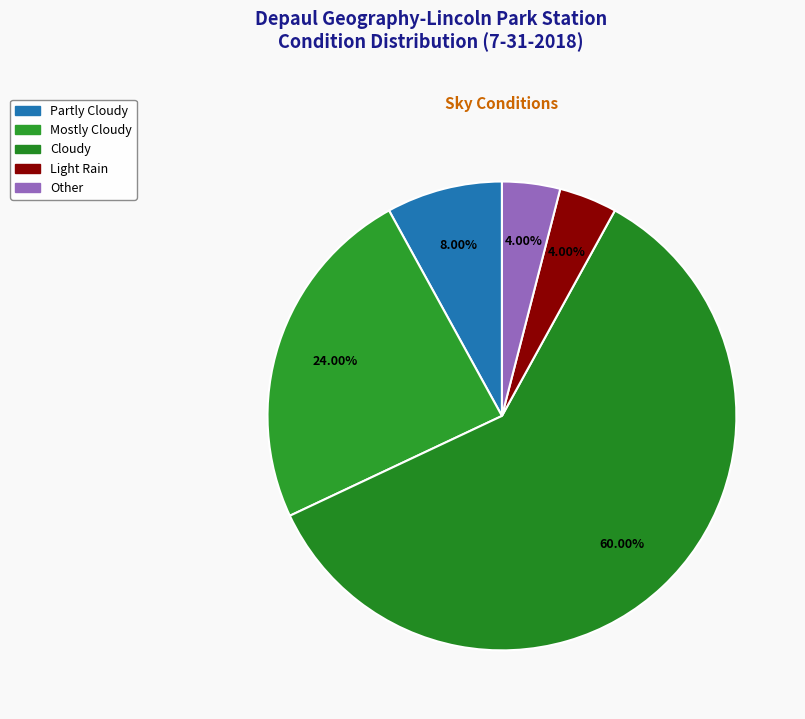

Count the number of slices in the pie.

5